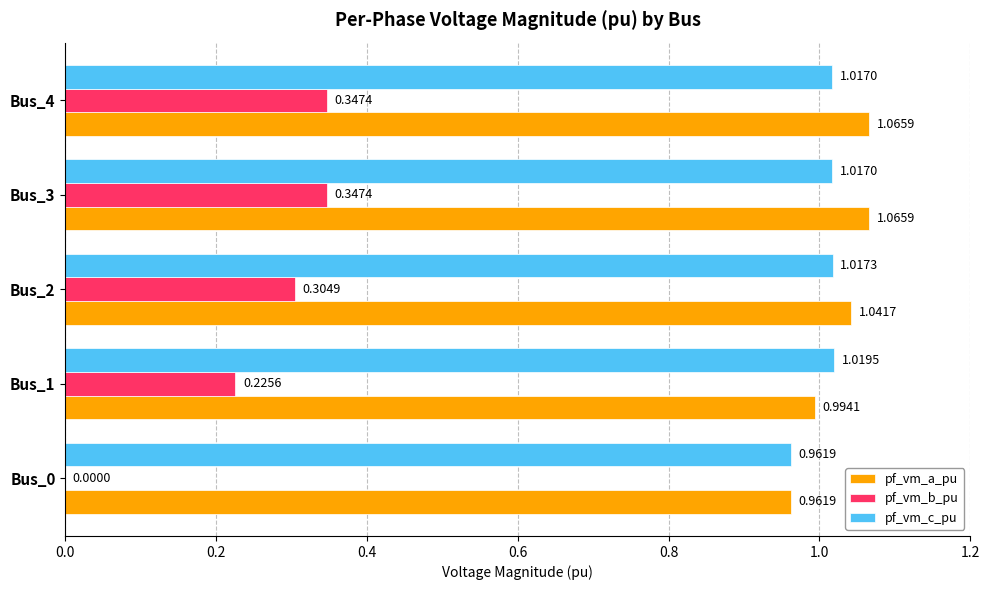

Is the value of pf_vm_a_pu at Bus_1 greater than the value of pf_vm_b_pu at Bus_4?

Yes